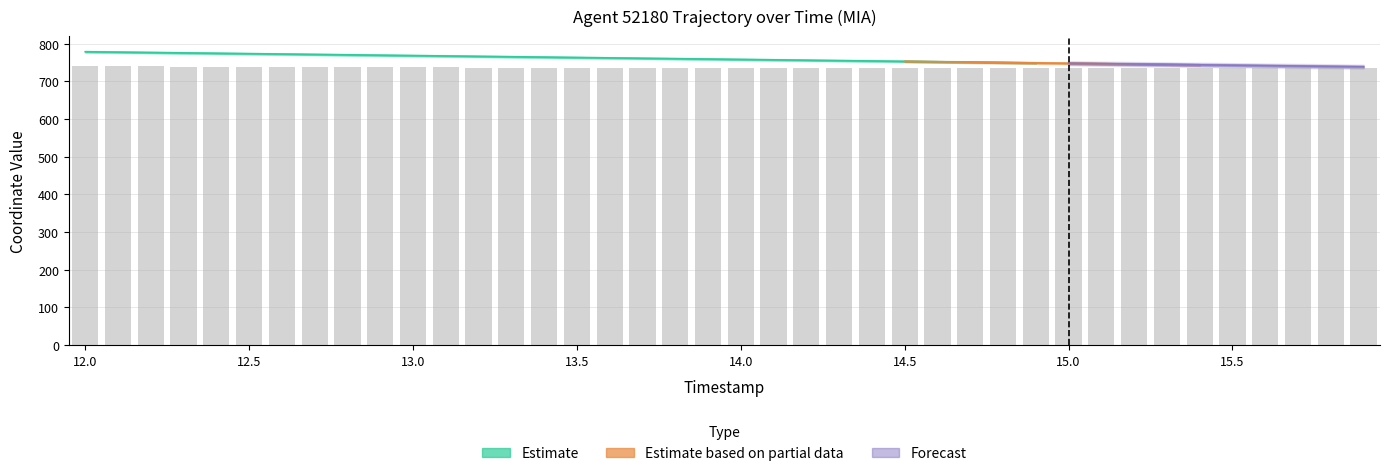

Does the chart contain stacked bars?

No